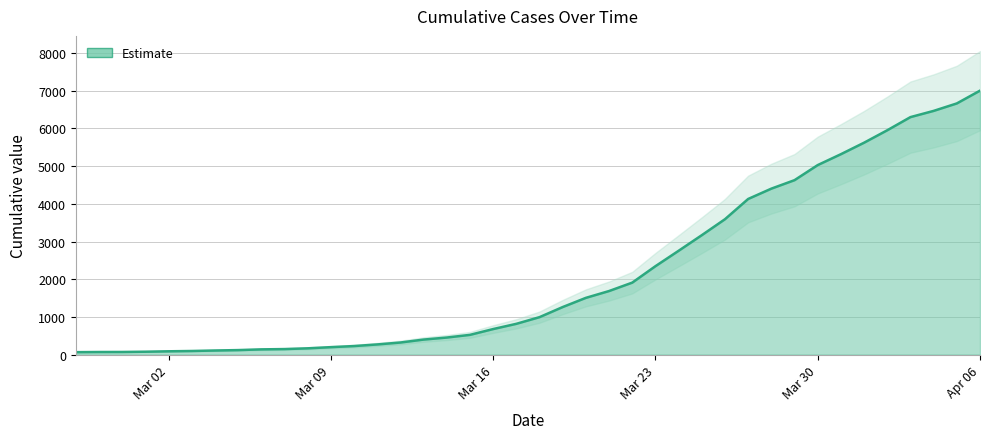

What is the sum of the values at 2020-04-02 and 2020-03-30?

10980